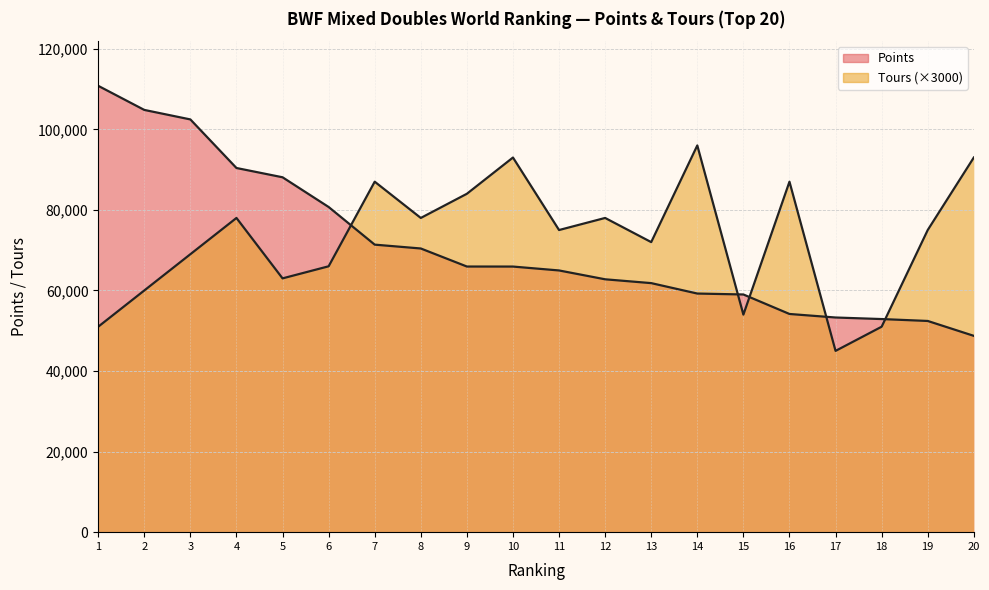

At which category is the sum across all series the highest?

3